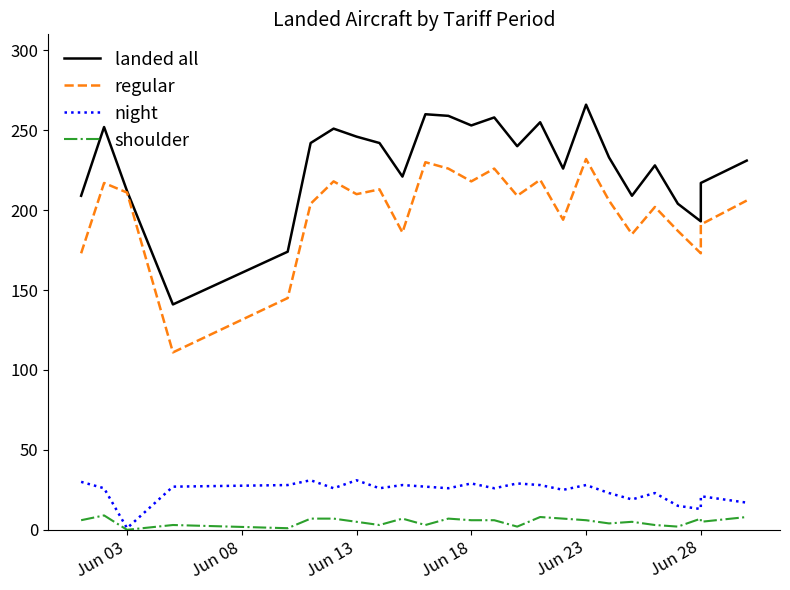

What is the average value of the regular series?

200